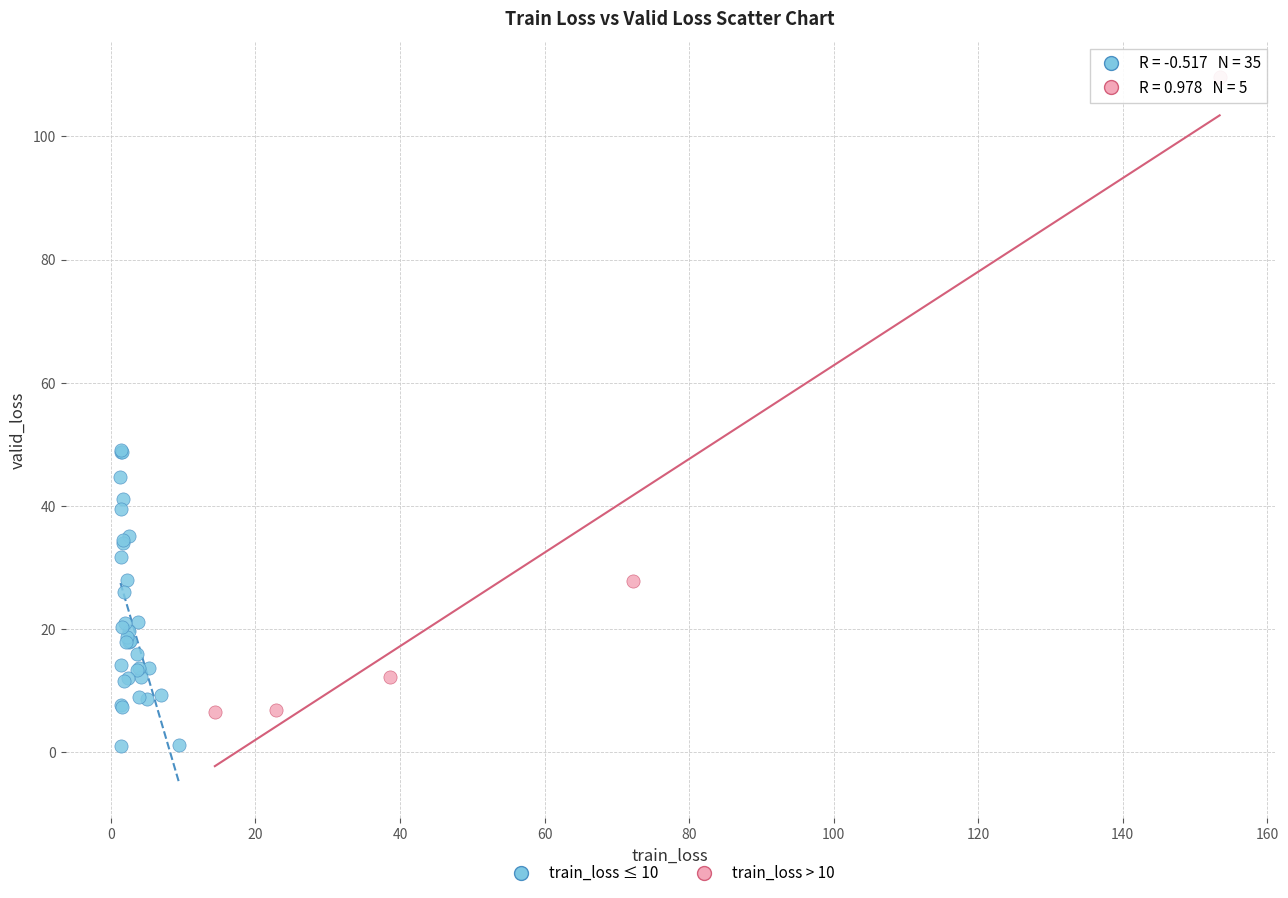

Which series contains the lowest Y value?

train_loss ≤ 10